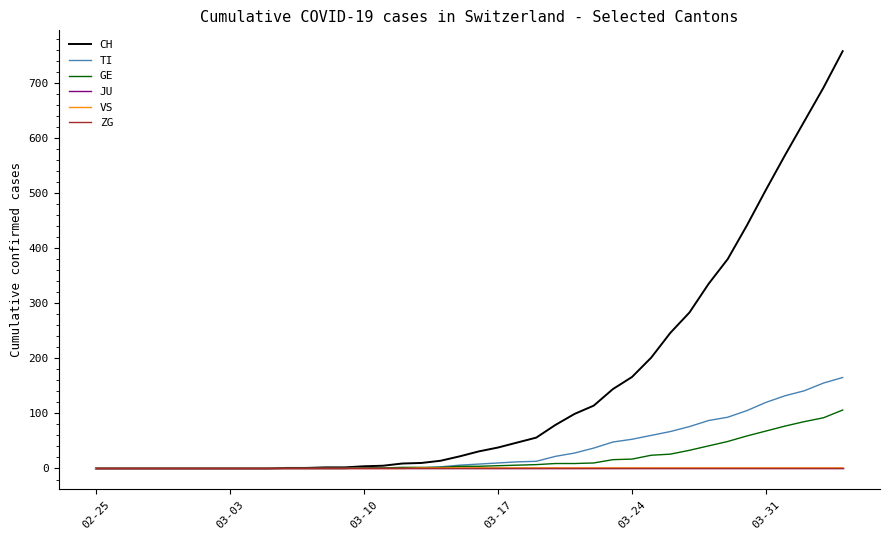

Does the chart have visible grid lines?

No